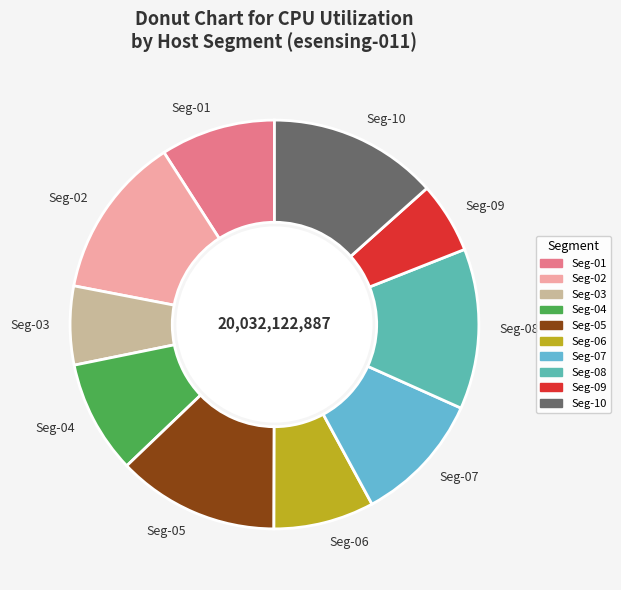

Count the number of slices in the pie.

10